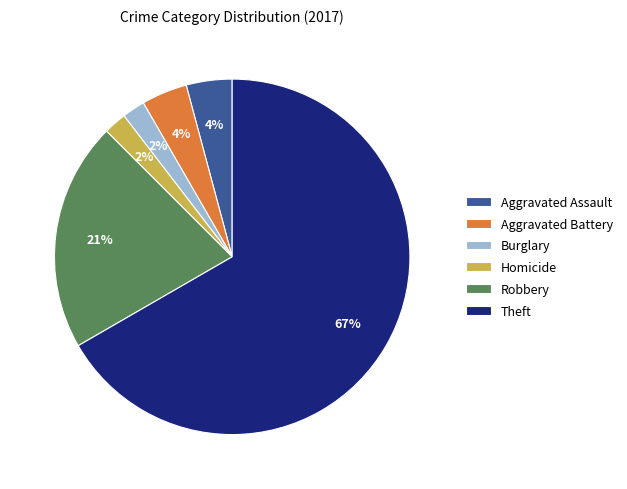

How many segments does this pie chart have?

6